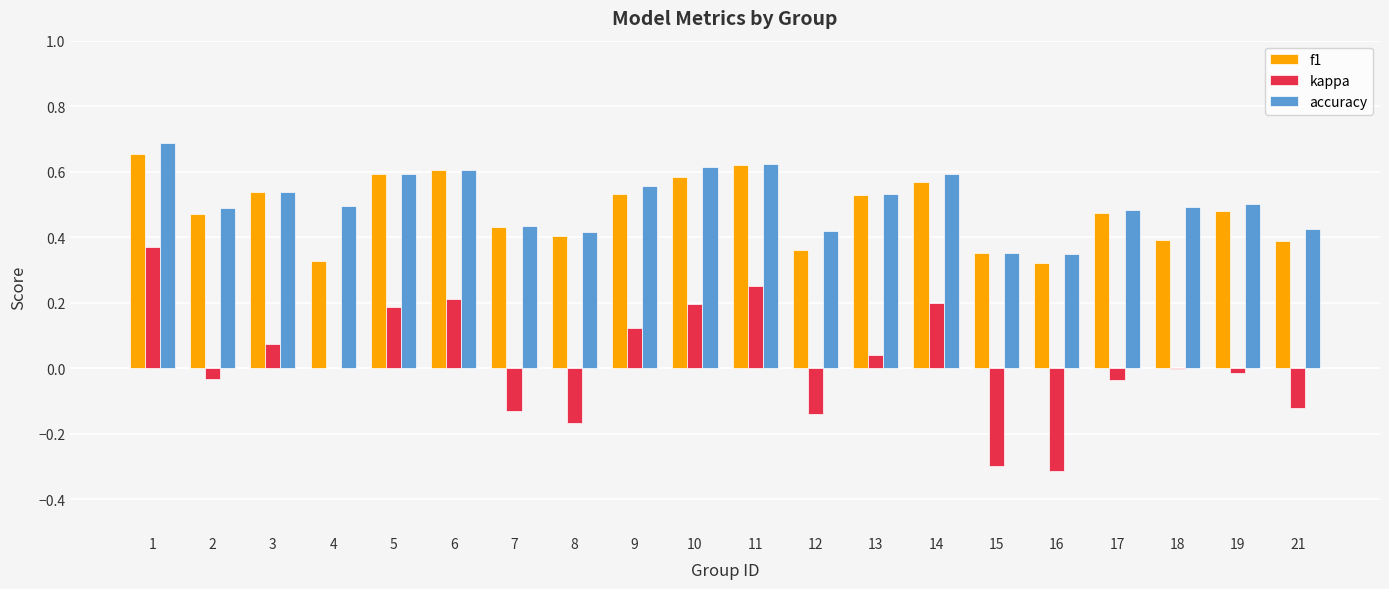

What is the sum of all f1 values?

9.6